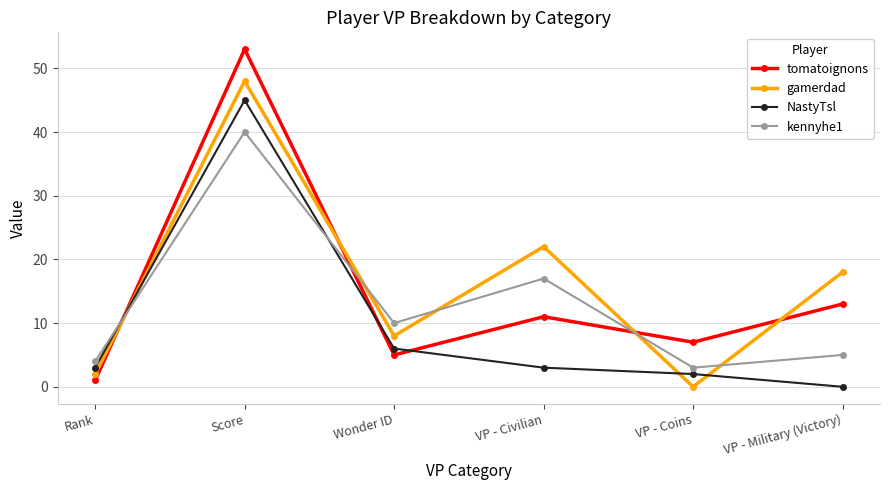

How many data points does each series have?

6